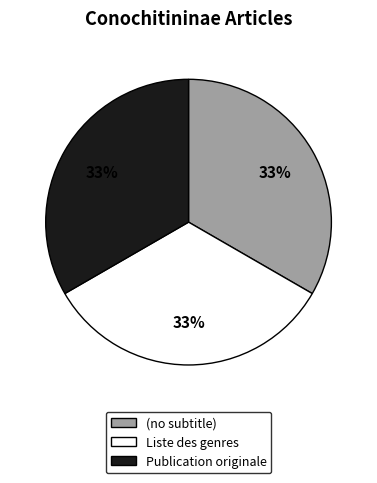

To the nearest percent, what is the average slice percentage?

33%